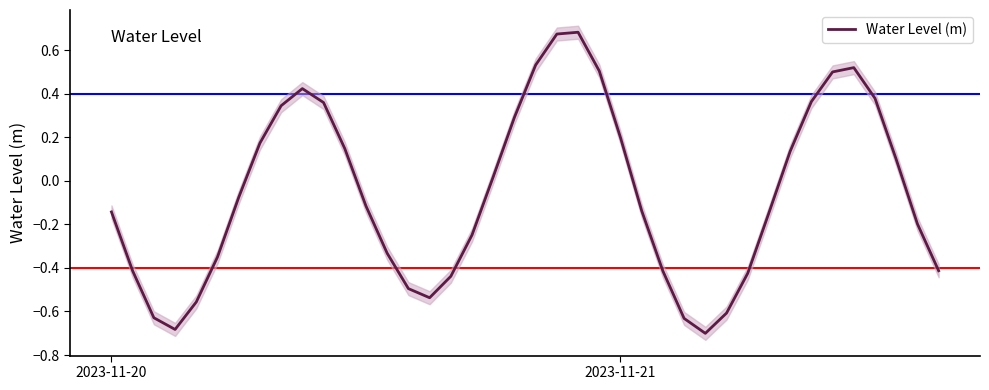

True or false: the data shows 0.3 at 2023-11-21.

False